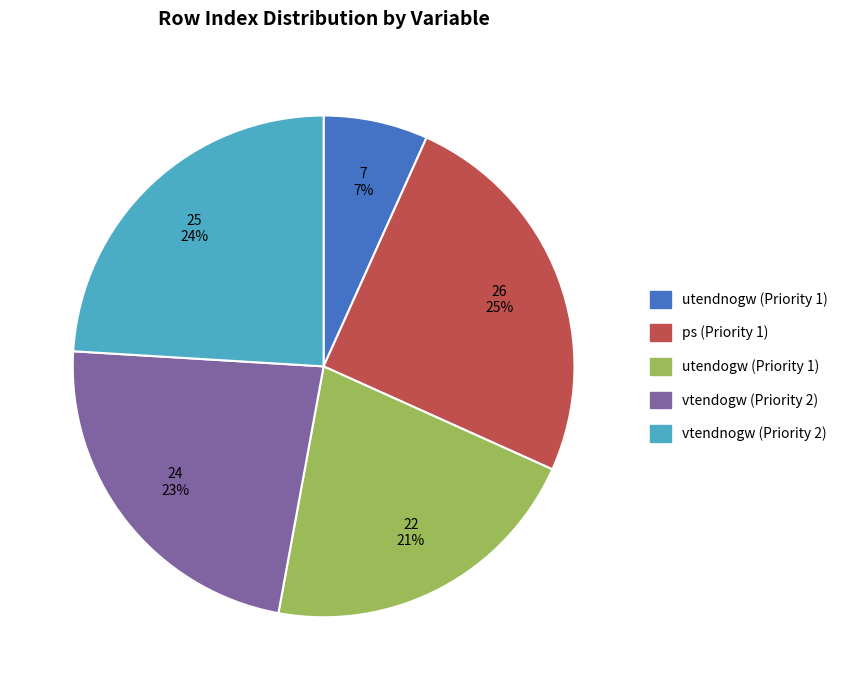

What percentage is the utendogw (Priority 1) slice, to the nearest percent?

21%